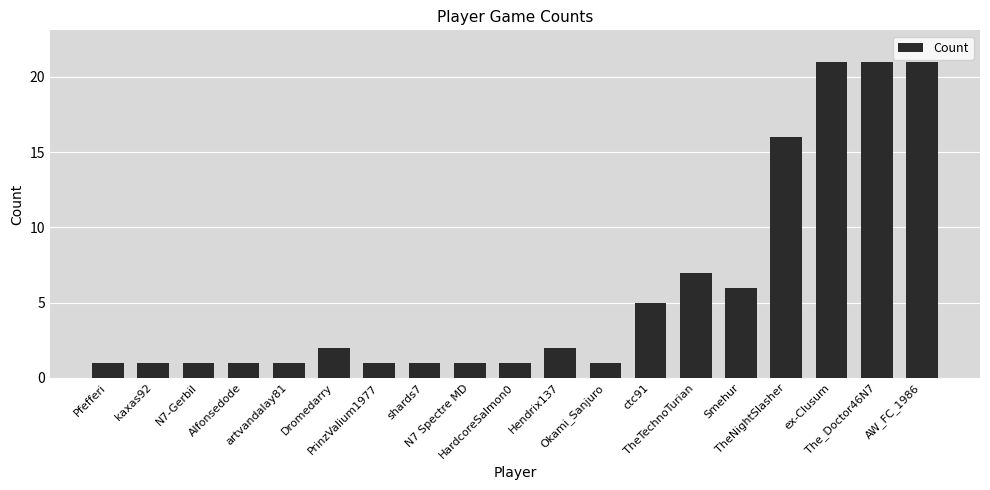

What is the maximum value shown in the chart?

21